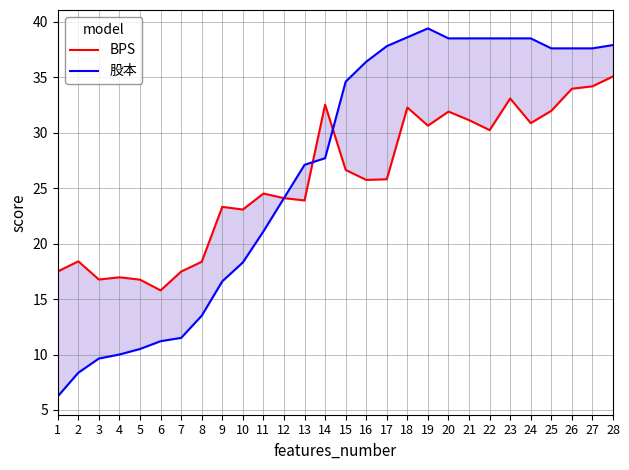

What is the value of the 股本 point at the 19th from the left?

39.4